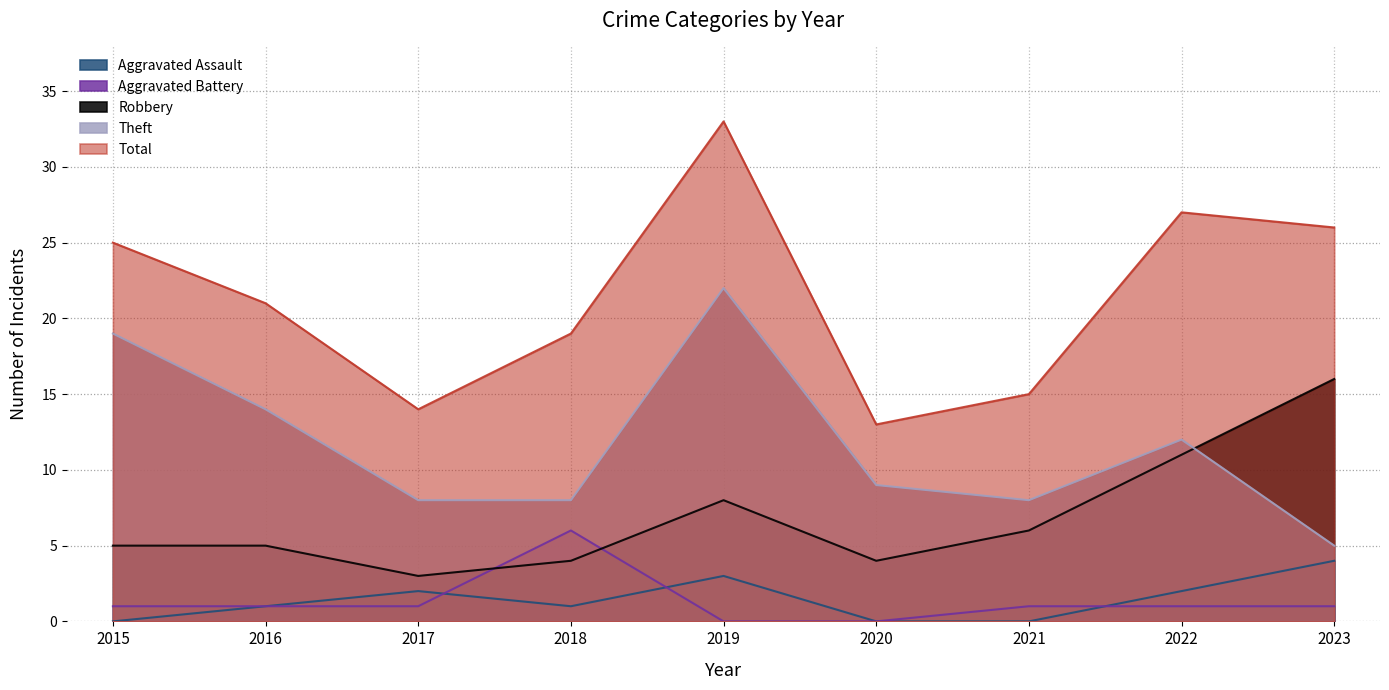

True or false: Aggravated Assault and Aggravated Battery intersect in this chart.

True